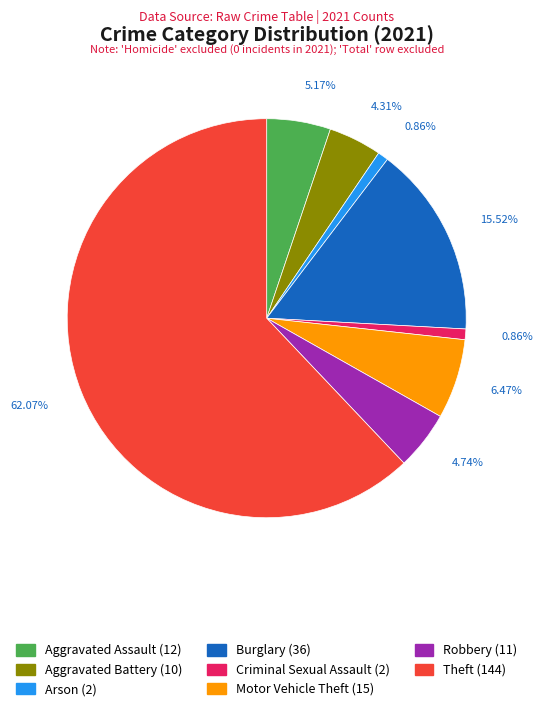

The Robbery slice represents 5% of the pie. True or false?

True